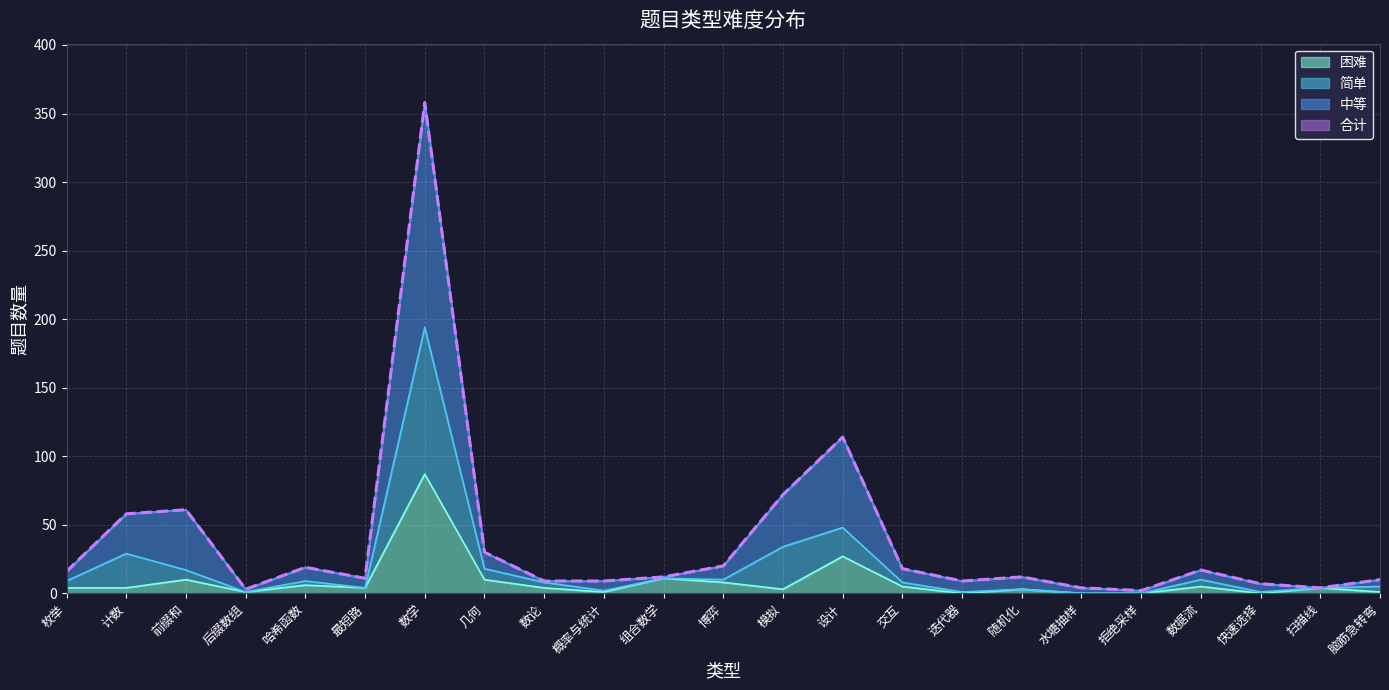

Which category has the lowest value in the 简单 series?

水塘抽样